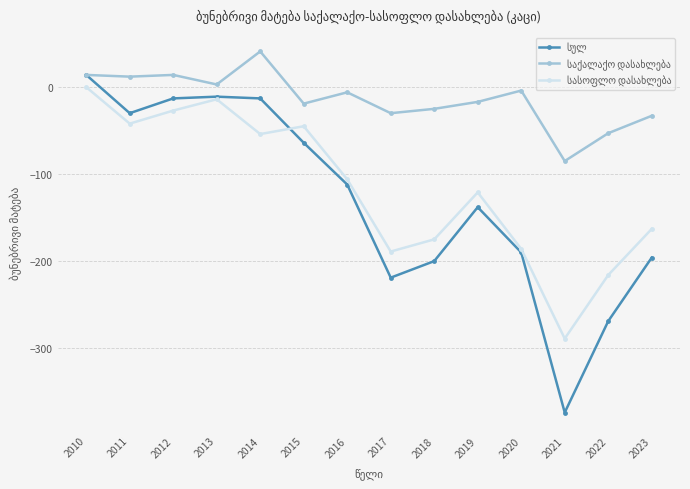

At which category is the sum across all series the highest?

2010